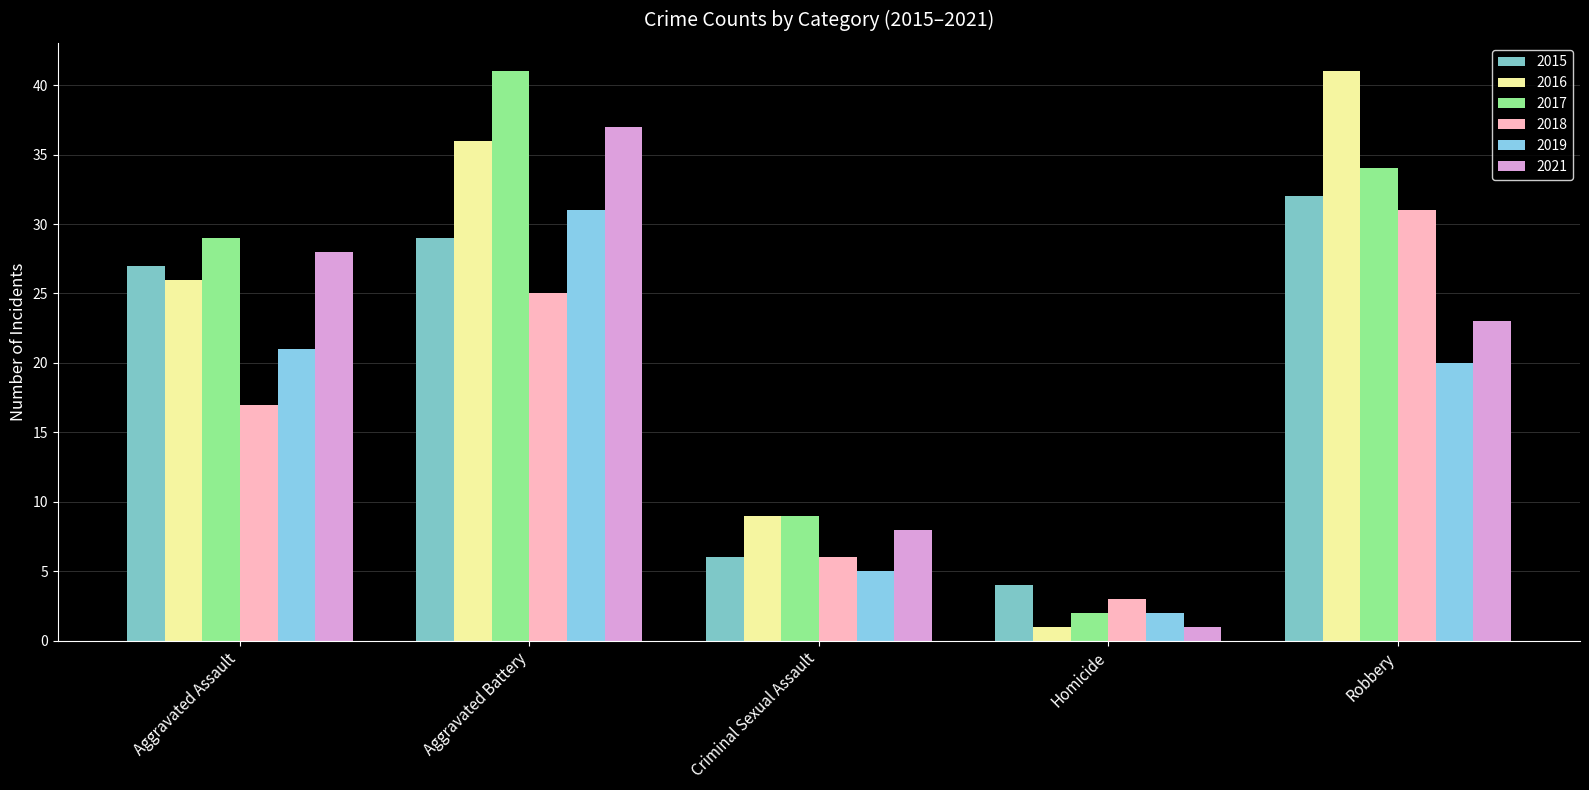

At which label does 2016 reach its peak?

Robbery